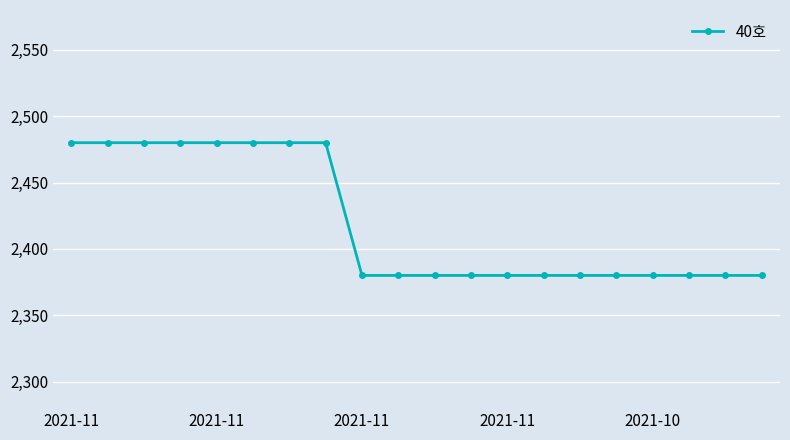

Is this an area chart (filled region under the line)?

No